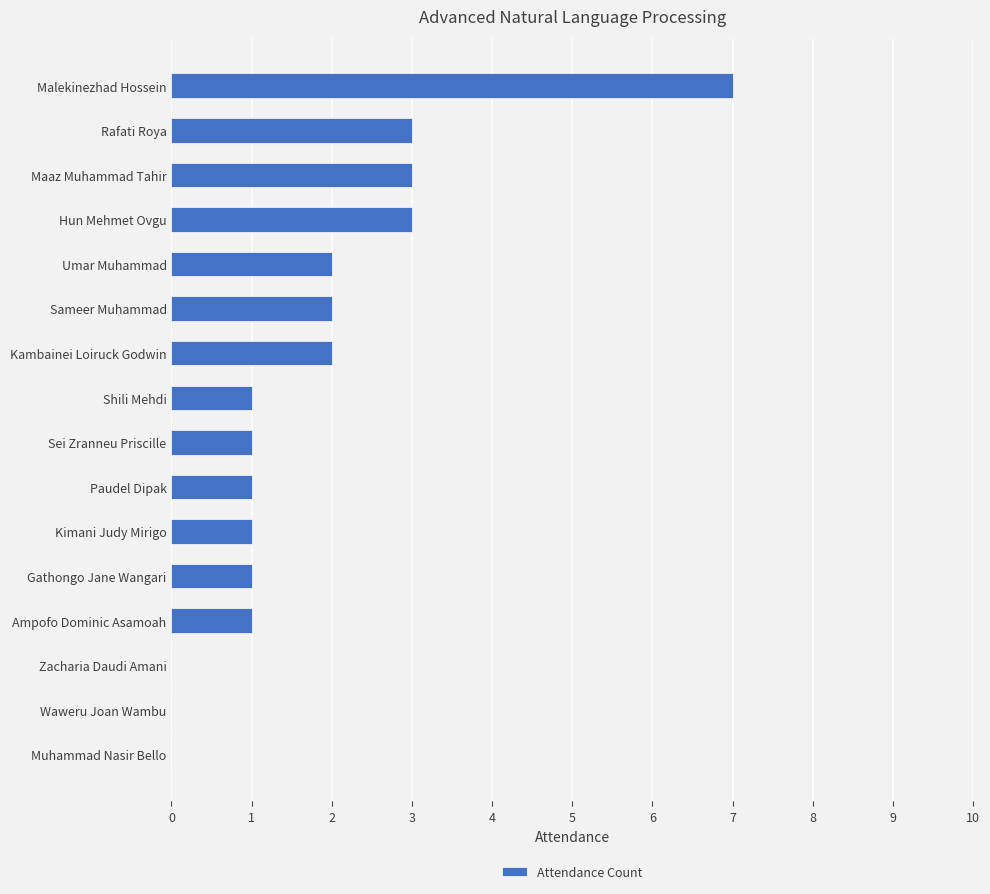

At which category does the chart reach its peak across all series?

Malekinezhad Hossein